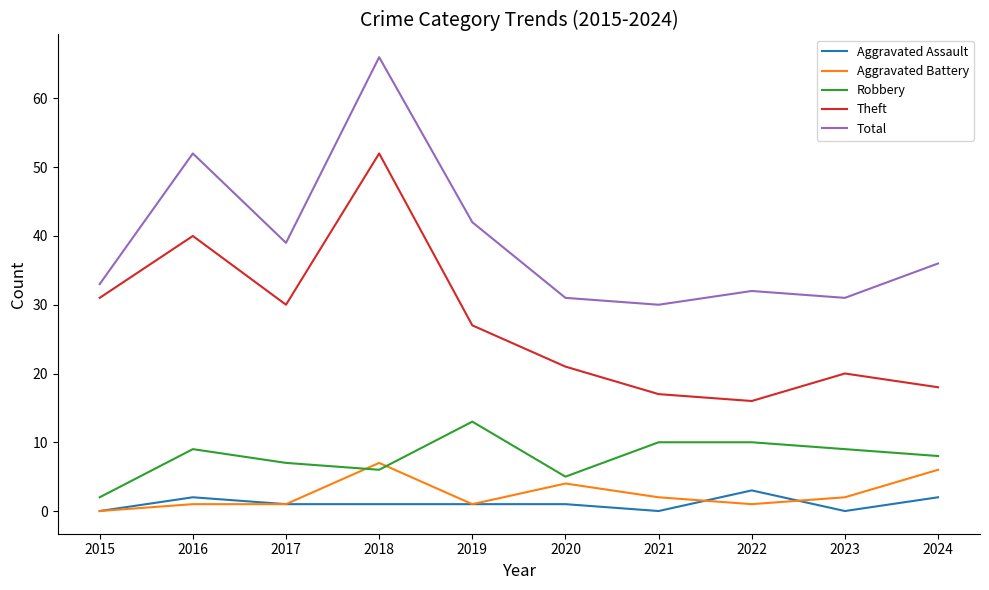

Reading left to right, transcribe all the data shown in this chart.

Aggravated Assault: 2015=0	2016=2	2017=1	2018=1	2019=1	2020=1	2021=0	2022=3	2023=0	2024=2
Aggravated Battery: 2015=0	2016=1	2017=1	2018=7	2019=1	2020=4	2021=2	2022=1	2023=2	2024=6
Robbery: 2015=2	2016=9	2017=7	2018=6	2019=13	2020=5	2021=10	2022=10	2023=9	2024=8
Theft: 2015=31	2016=40	2017=30	2018=52	2019=27	2020=21	2021=17	2022=16	2023=20	2024=18
Total: 2015=33	2016=52	2017=39	2018=66	2019=42	2020=31	2021=30	2022=32	2023=31	2024=36